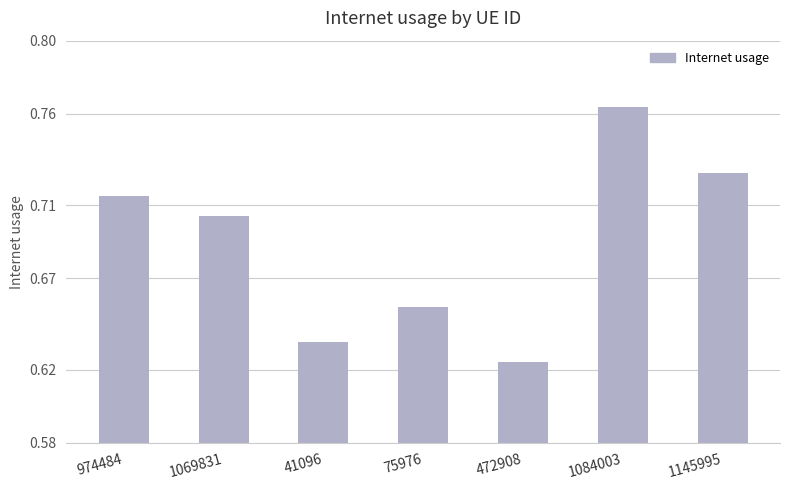

At which category does the chart reach its peak across all series?

1084003